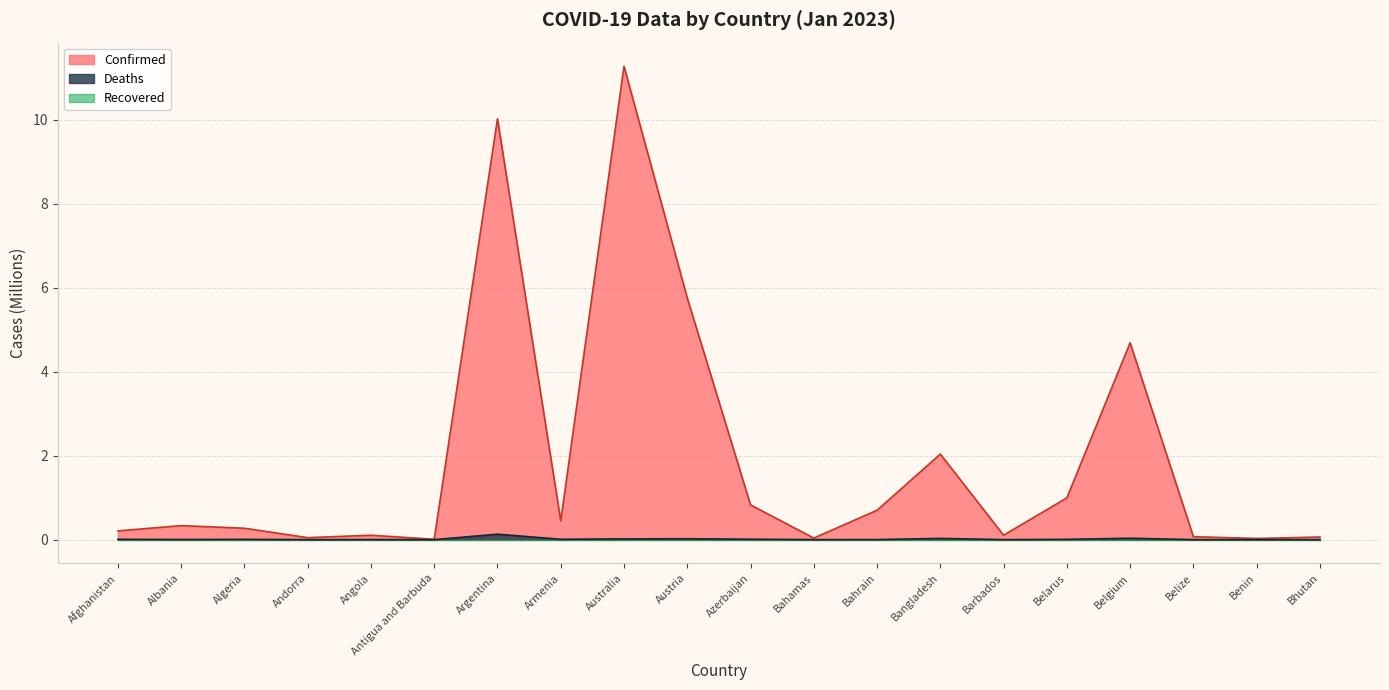

What is the highest value of the Deaths series?

0.1